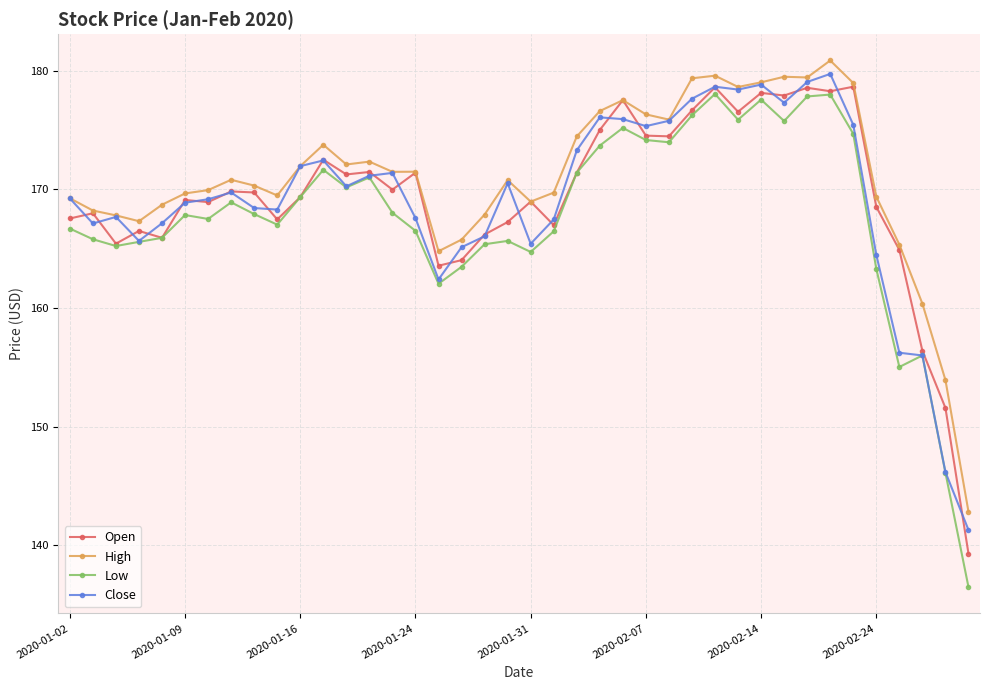

What is the smallest value displayed?

136.5